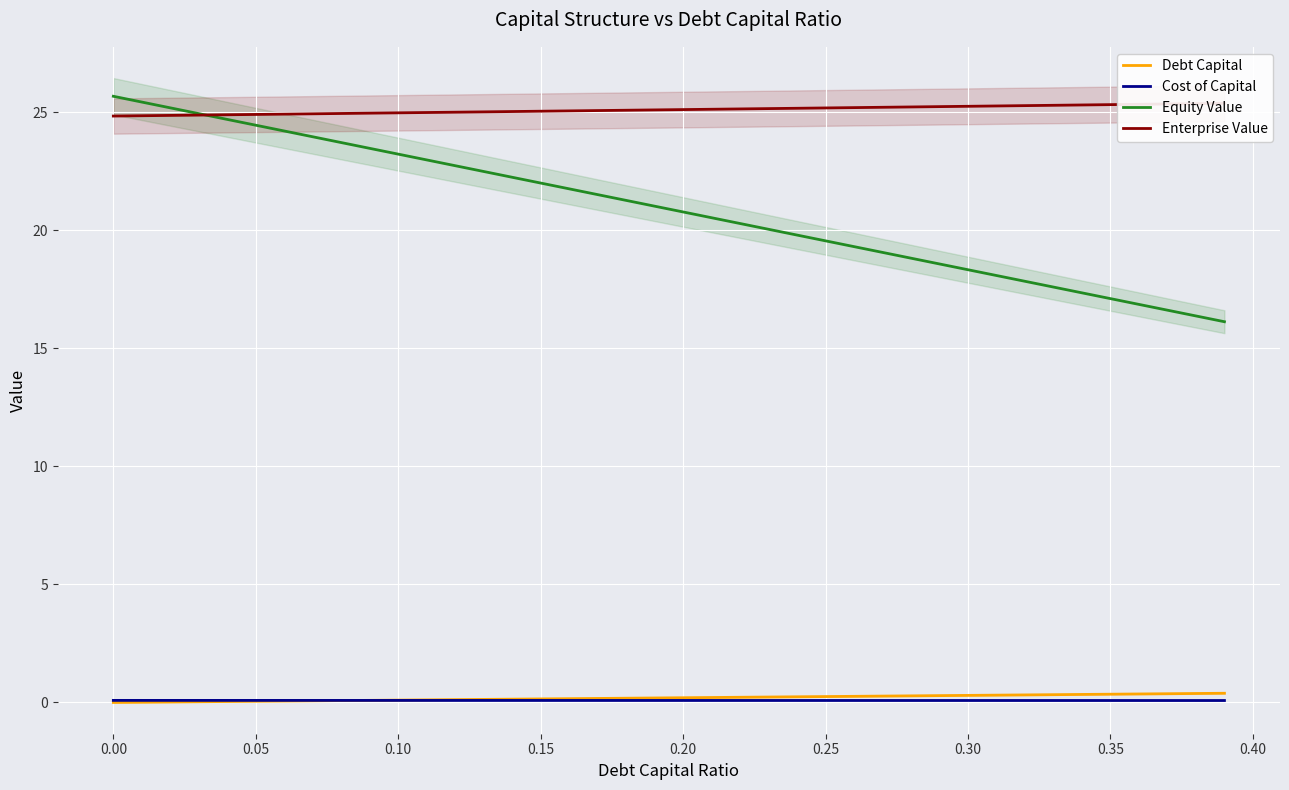

Is the value of Equity Value at 0.05 greater than the value of Debt Capital at 0.25?

Yes